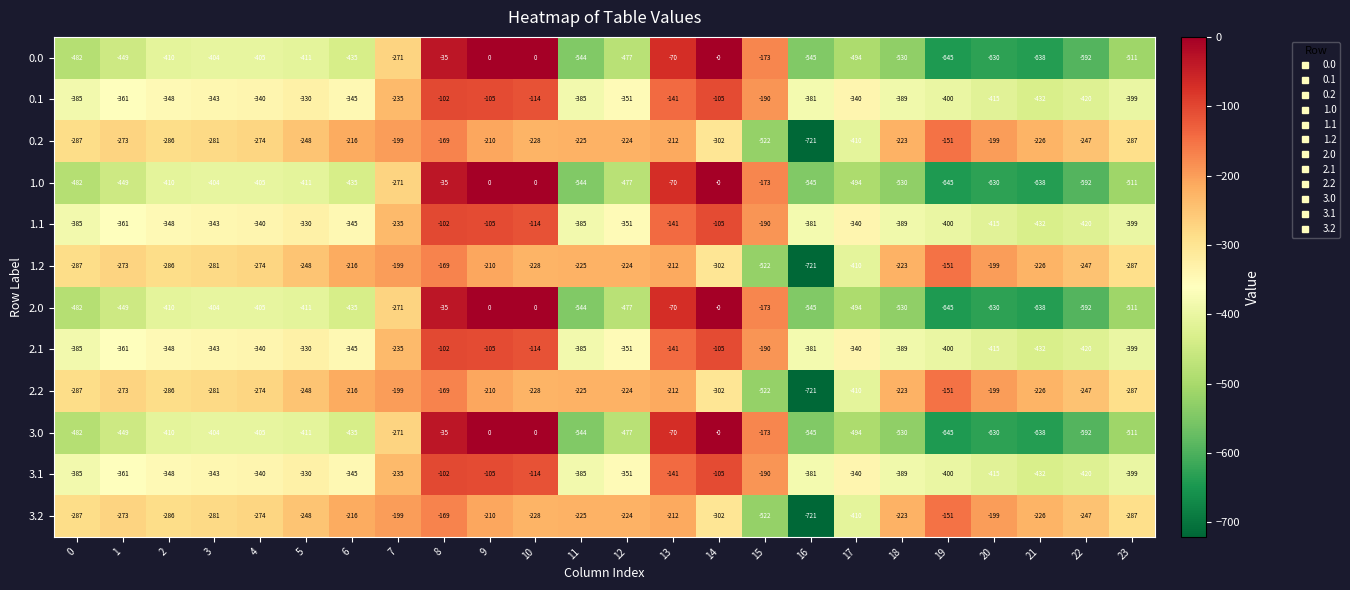

True or false: 0.0 has a value of -404 at 3.

True